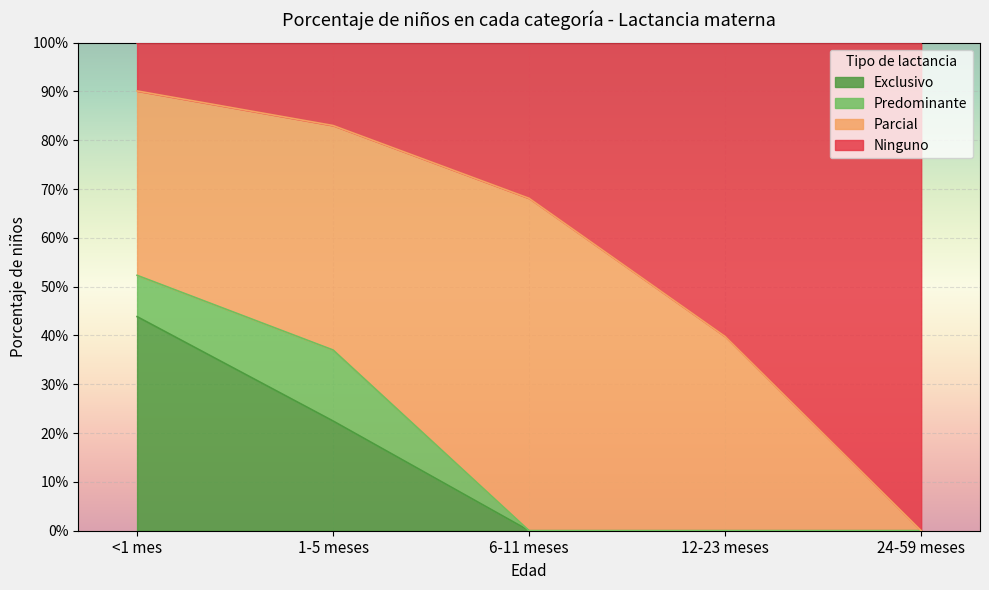

What position from the right is 6-11 meses?

3